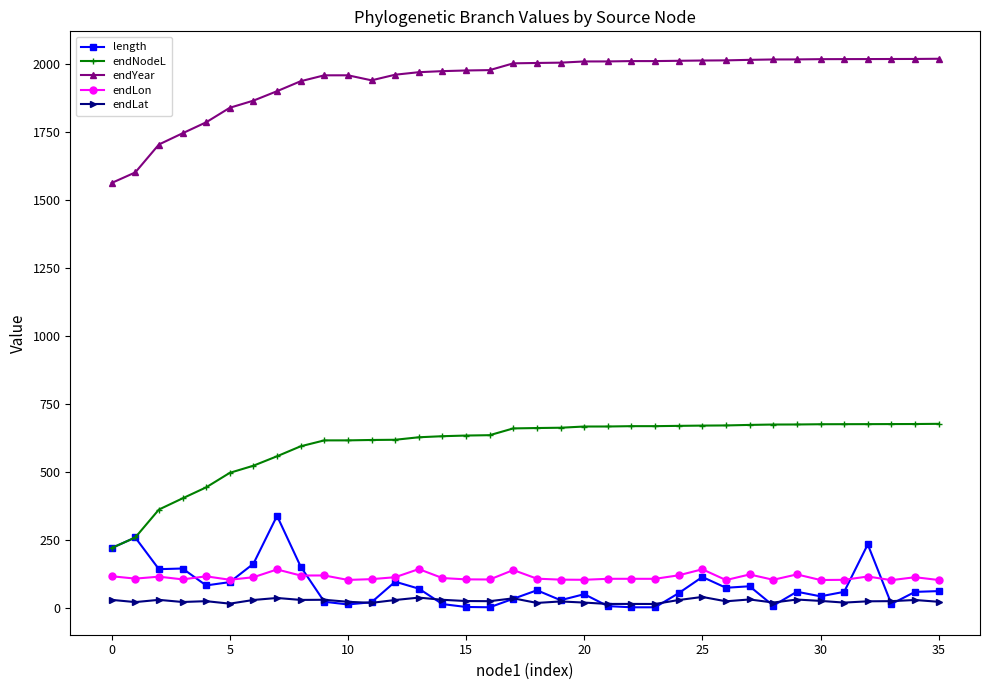

True or false: endNodeL and endLon intersect in this chart.

False